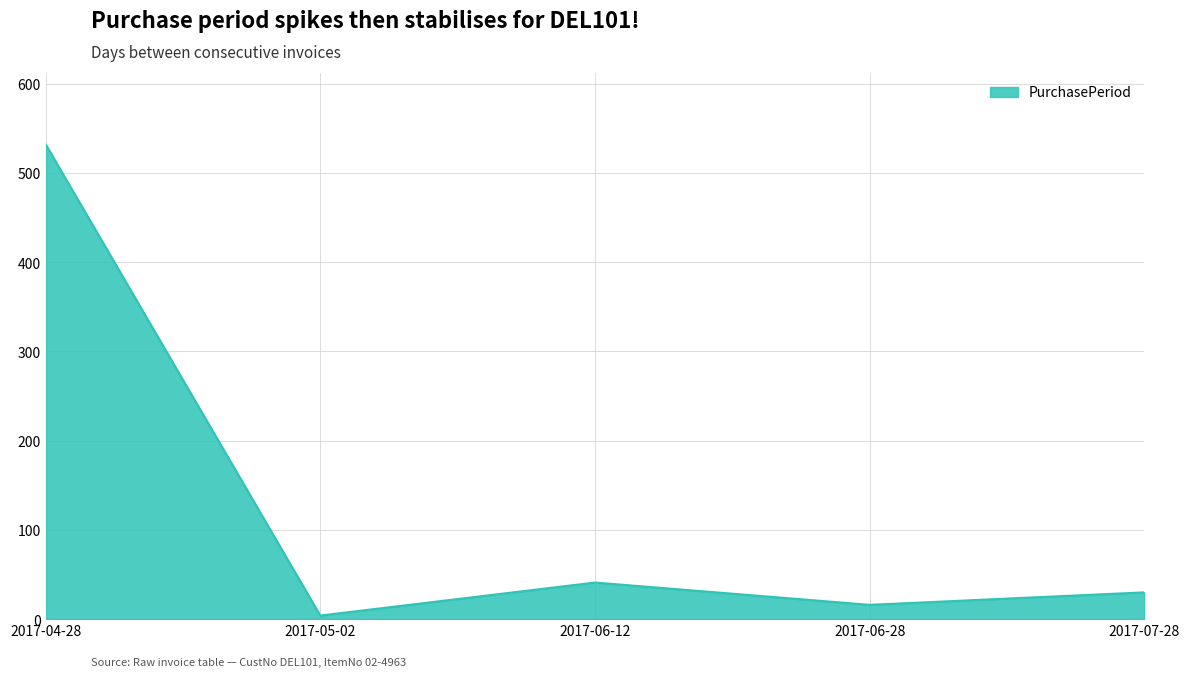

What is the sum of all values?

623